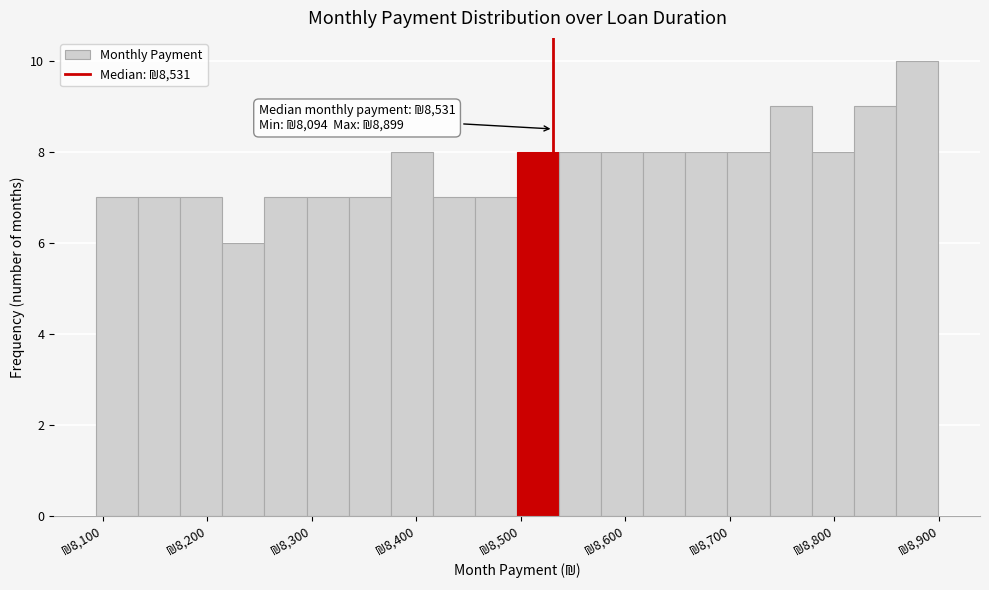

Which range on the x-axis has the tallest bar?

8860 to 8900